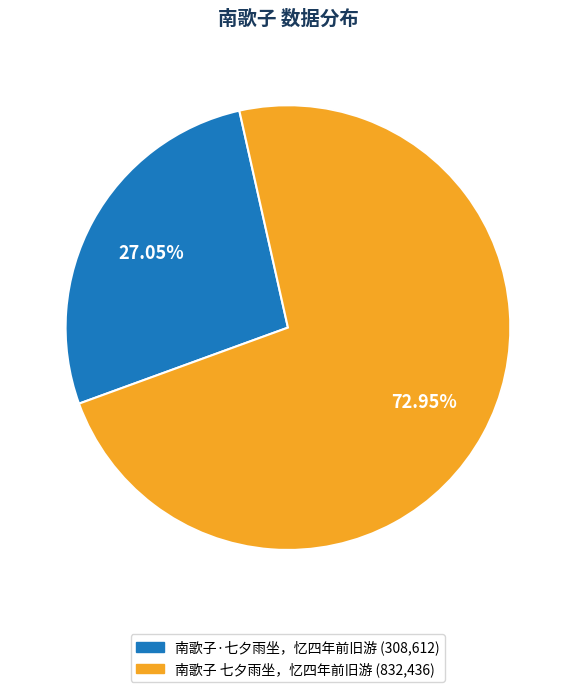

How much of the chart is everything except 南歌子·七夕雨坐，忆四年前旧游?

73.0%